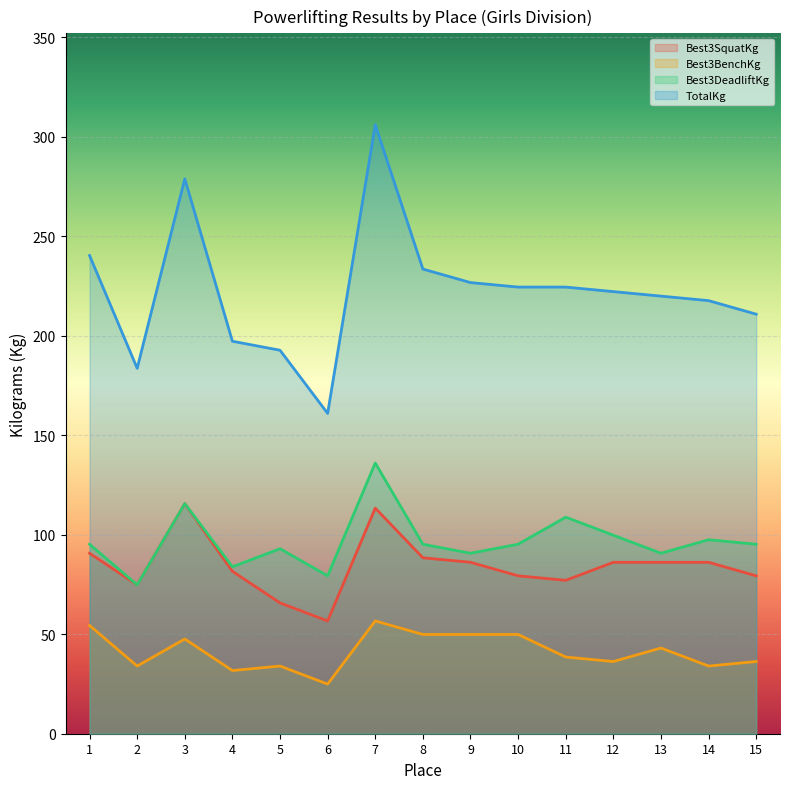

What is the difference between the Best3SquatKg values at 1 and 6?

34.0